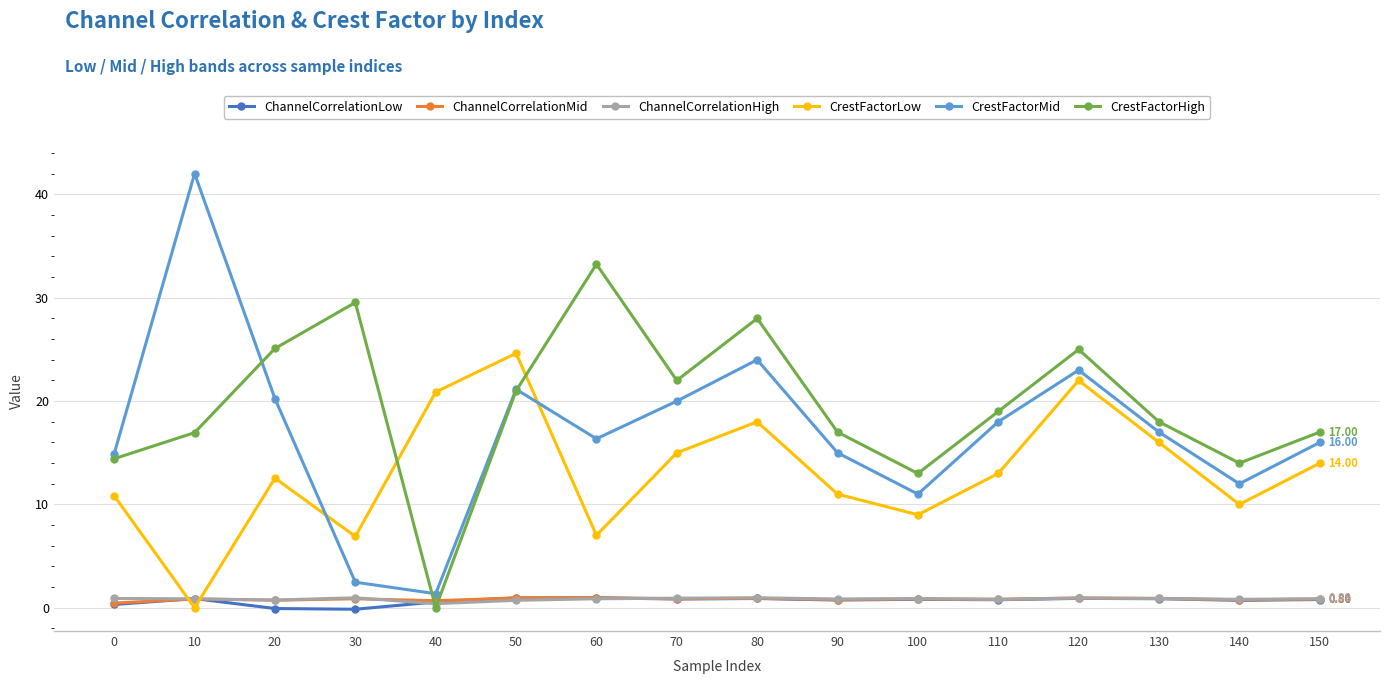

What is the difference between the ChannelCorrelationMid values at 50 and 110?

0.1